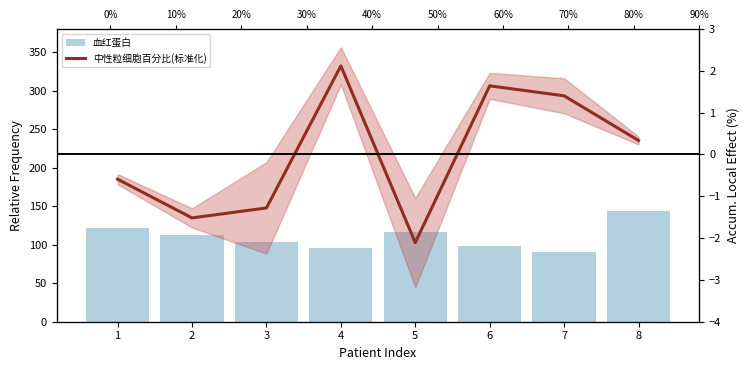

Which series has the largest range (max minus min)?

血红蛋白